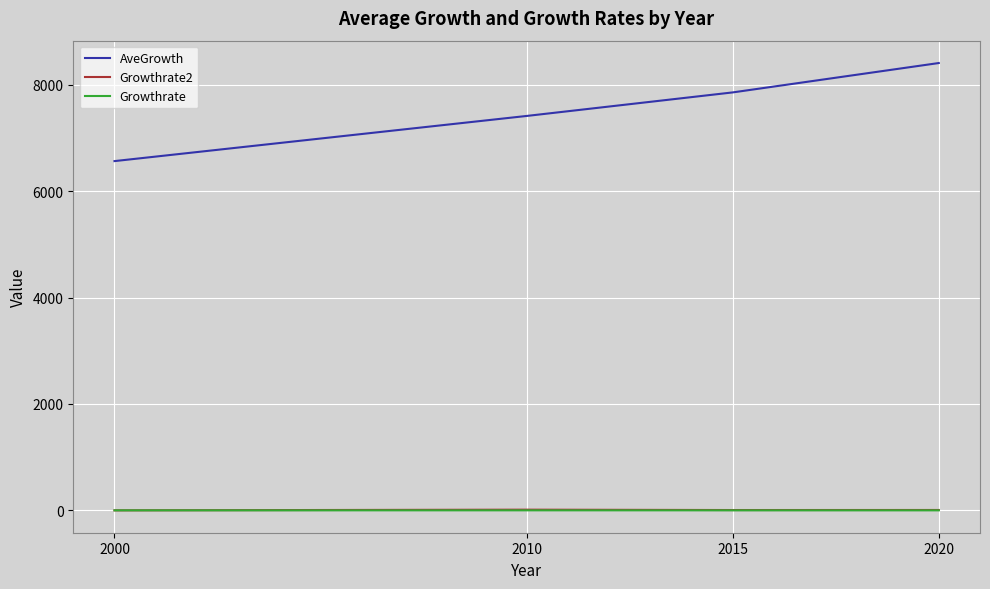

Which series has the largest total across all categories?

AveGrowth